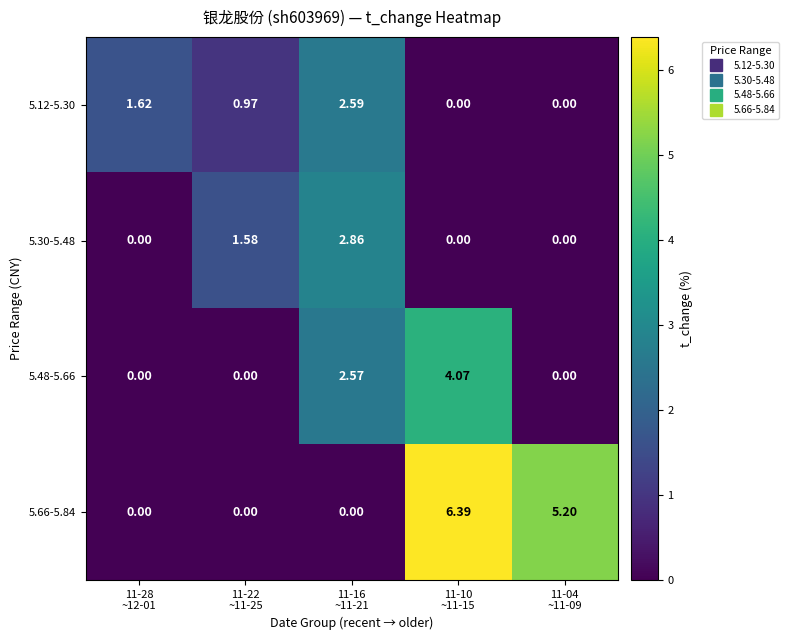

How many categories are shown in the chart?

5